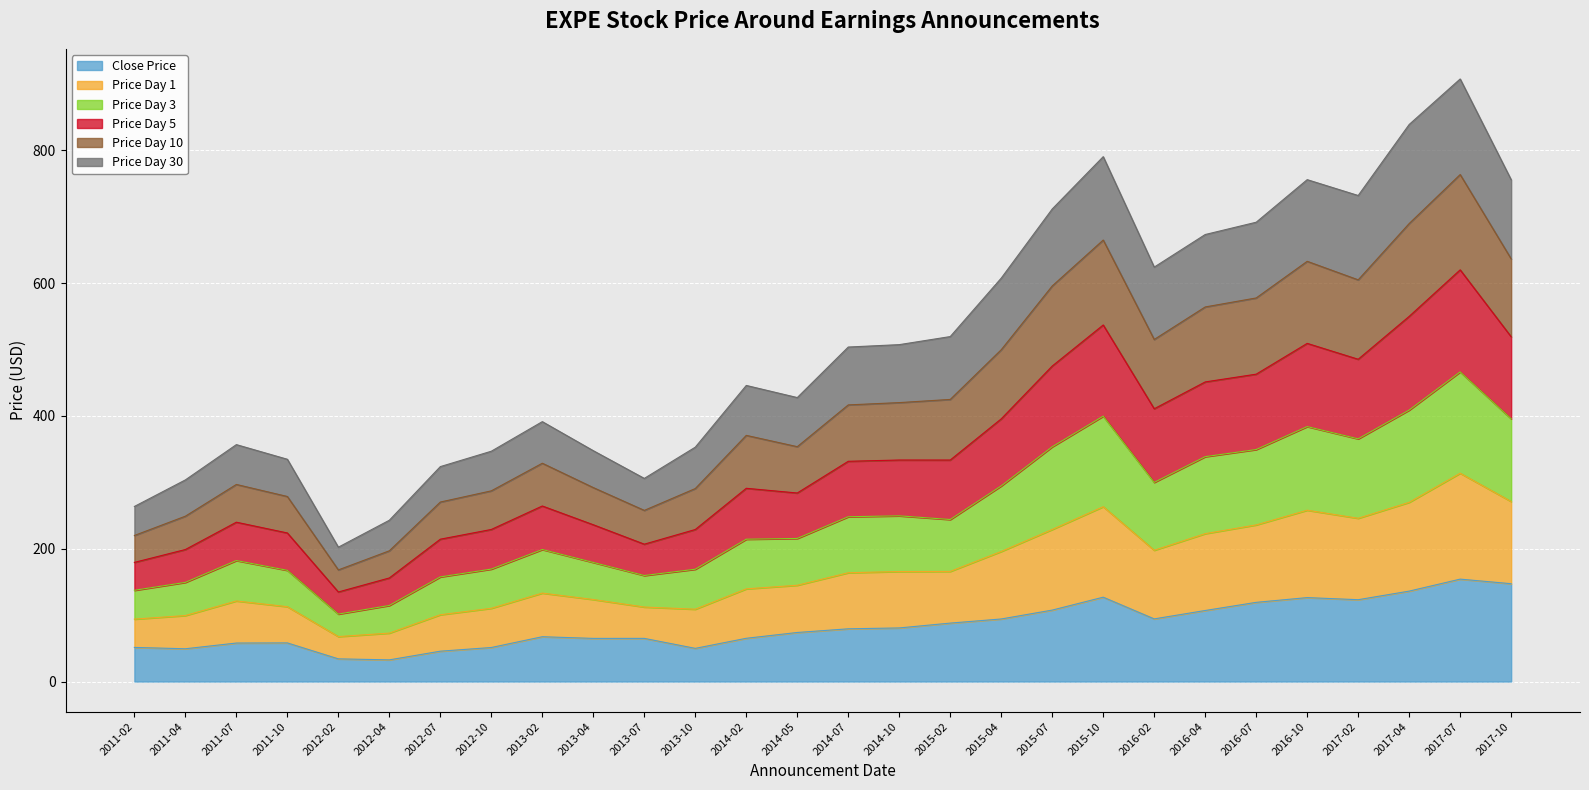

What is the total value across all series at 2016-02?

624.2